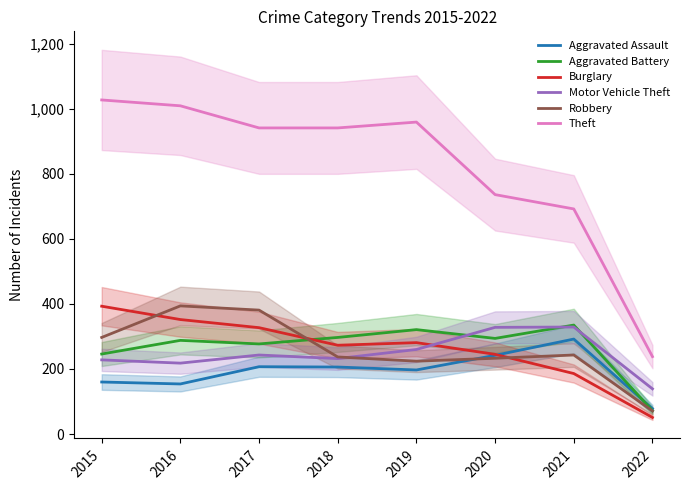

What is the smallest value displayed?

51